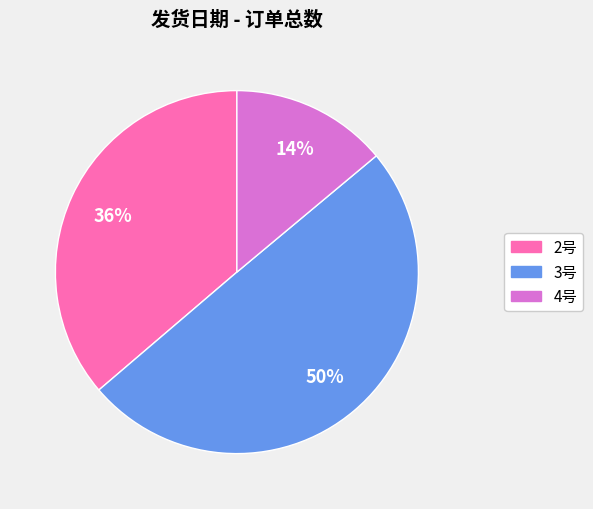

To the nearest percent, what is the difference between the largest and smallest slice percentages?

36%